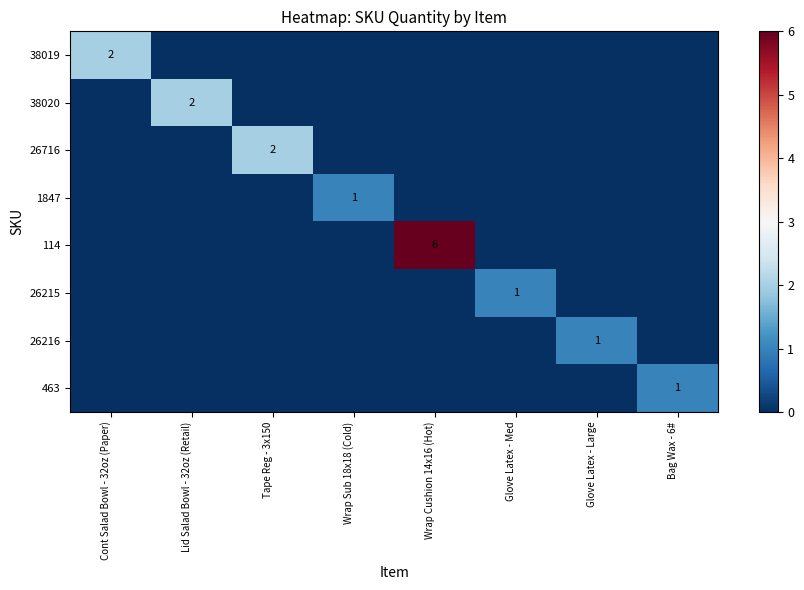

What is the total value across all series at Wrap Sub 18x18 (Cold)?

1